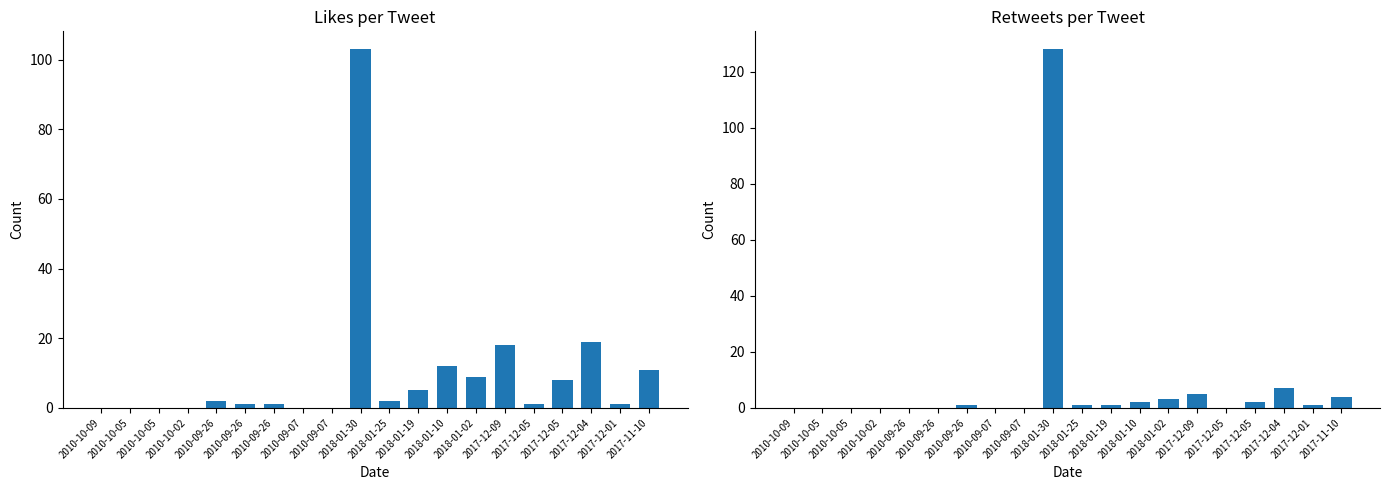

Which category has the lowest value across all series?

2010-10-09